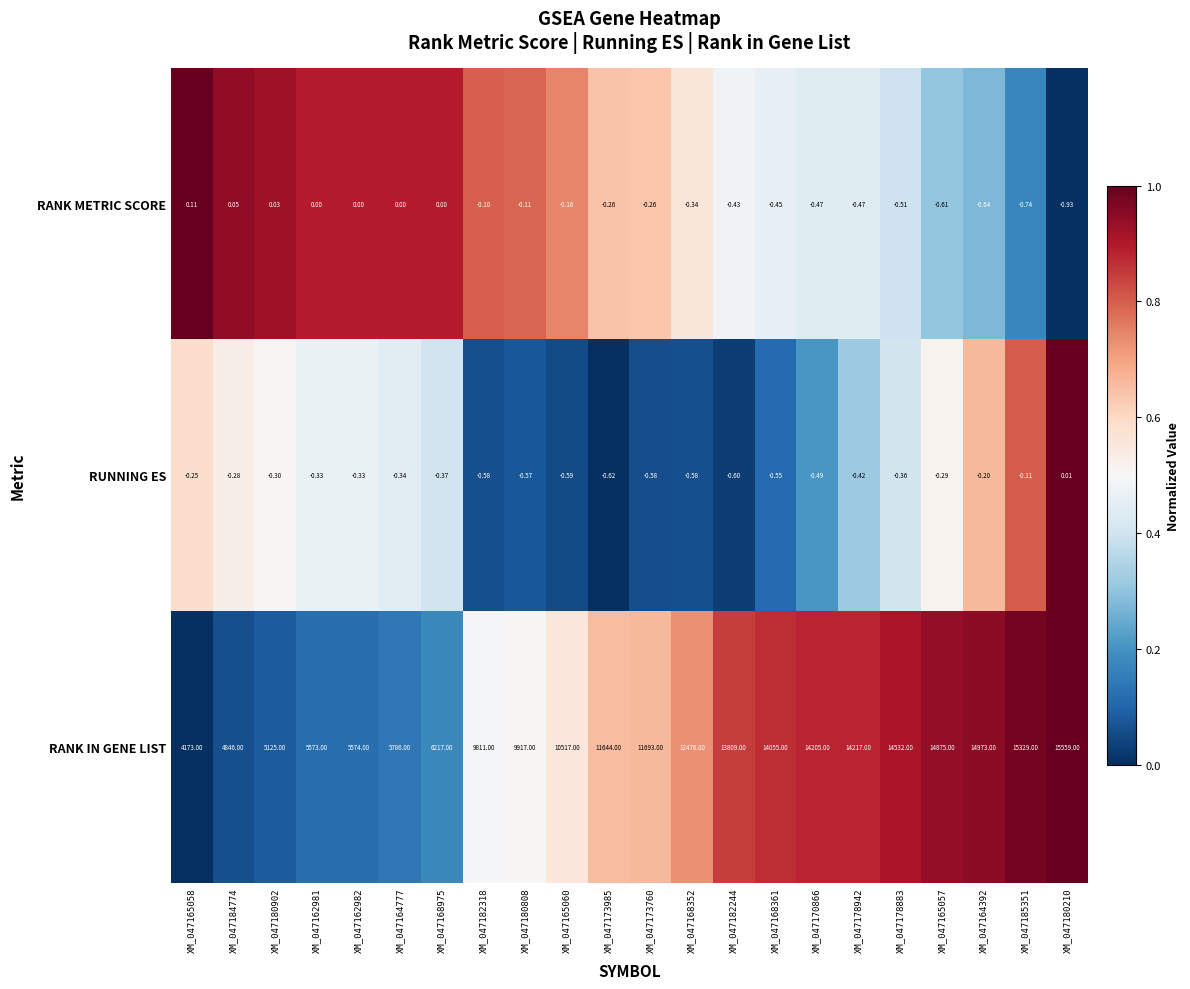

Which series has the largest range (max minus min)?

RANK IN GENE LIST